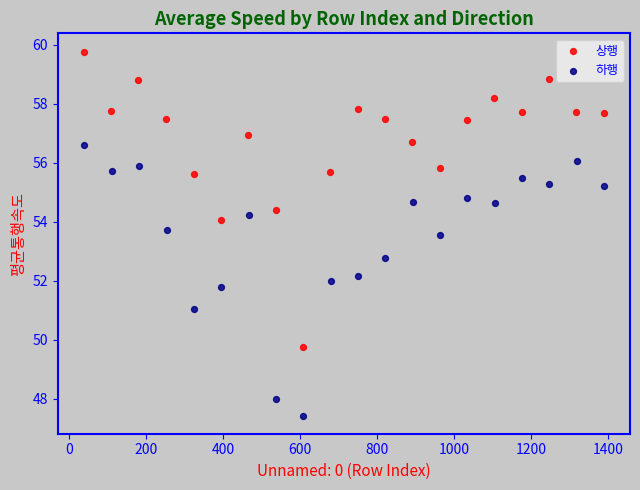

Which series contains the lowest Y value?

하행